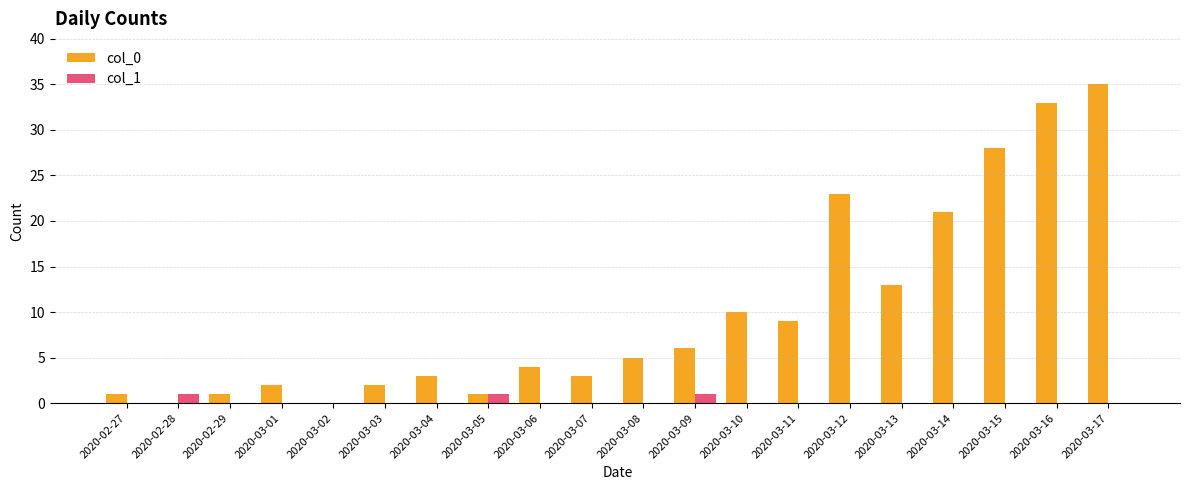

How many series are shown in this chart?

2